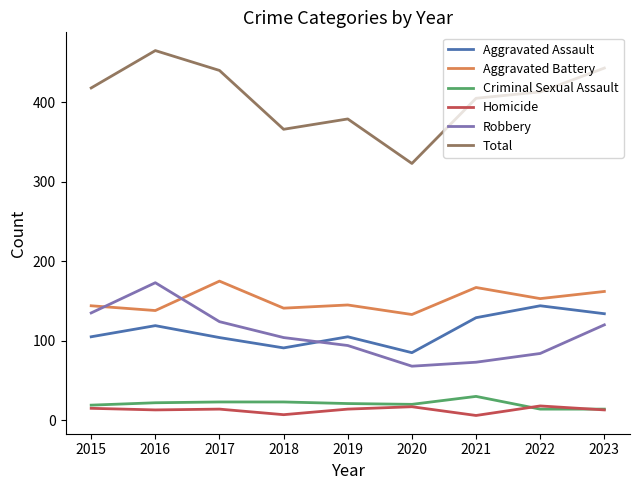

The Homicide series shows 18 at 2022. True or false?

True